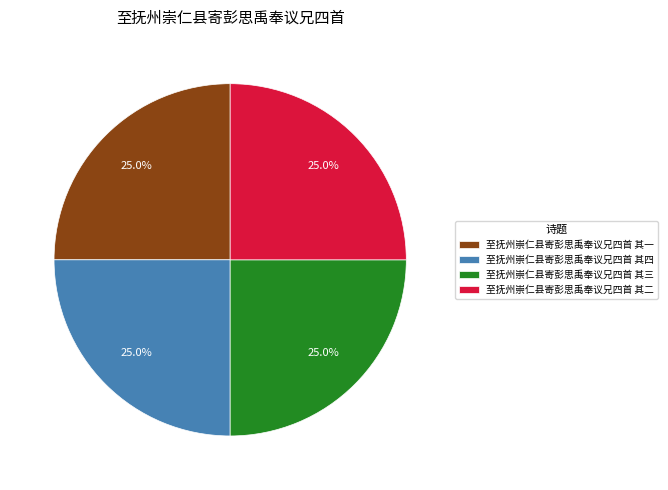

To the nearest percent, what portion does 至抚州崇仁县寄彭思禹奉议兄四首 其二 represent?

25%